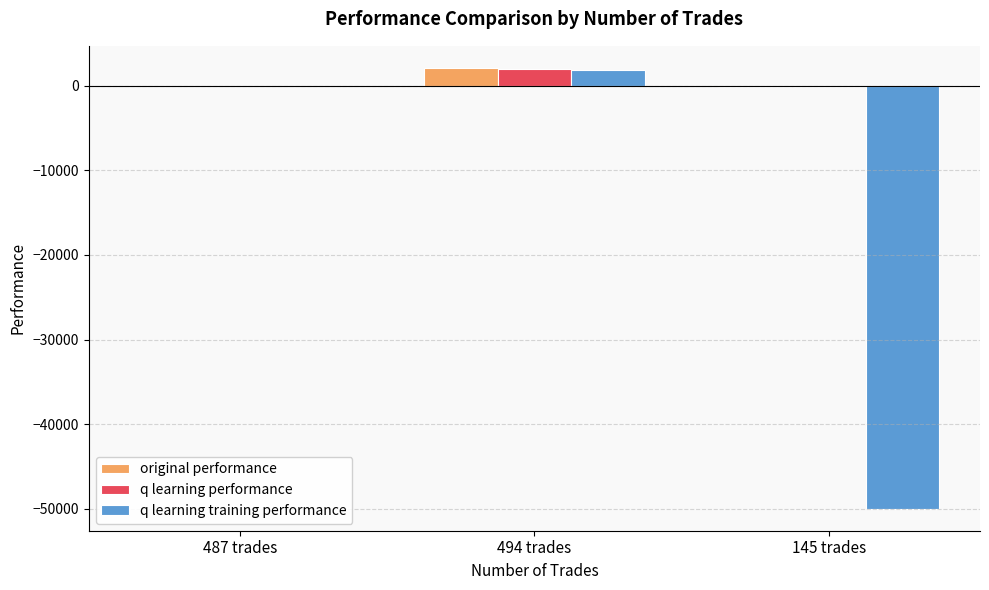

What are all the series names shown in the legend?

original performance, q learning performance, q learning training performance